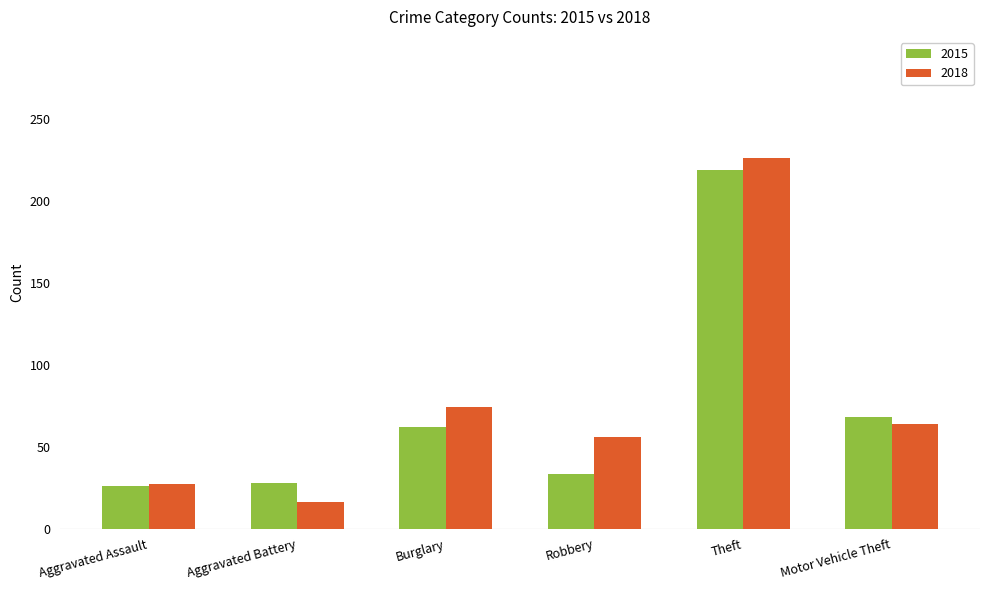

What is the smallest value displayed?

16